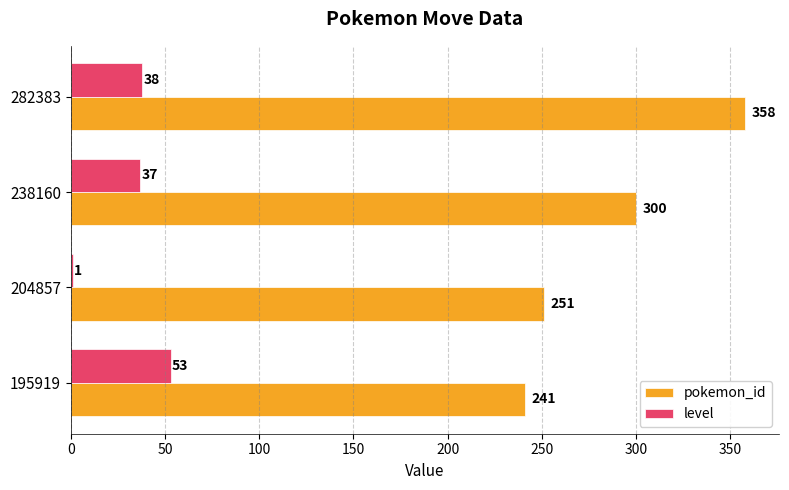

Between 238160 and 282383, which series saw the biggest shift?

pokemon_id